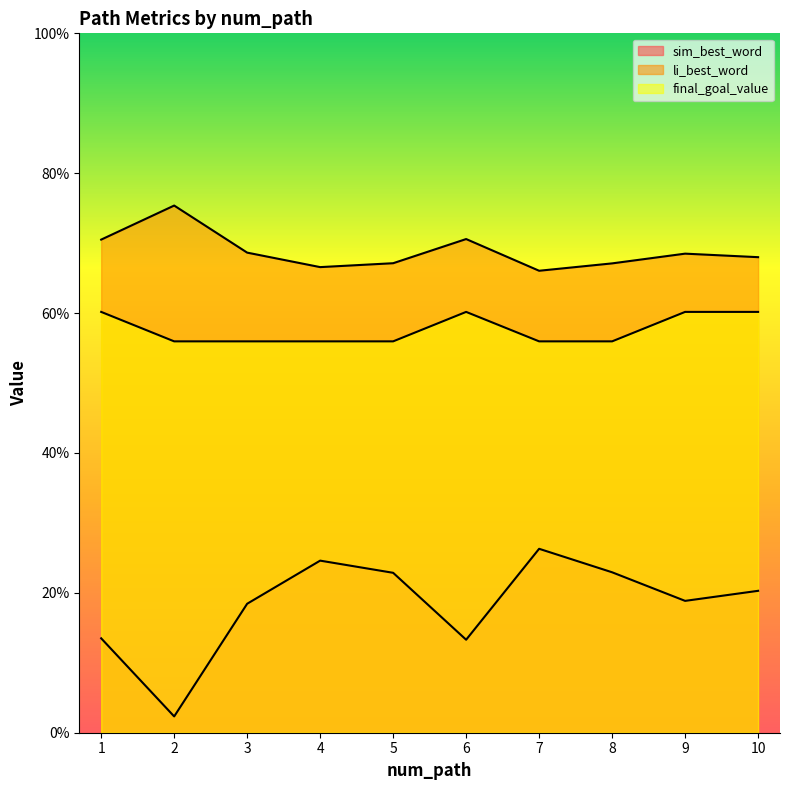

What is the value of the li_best_word point at the 9th from the left?

0.7